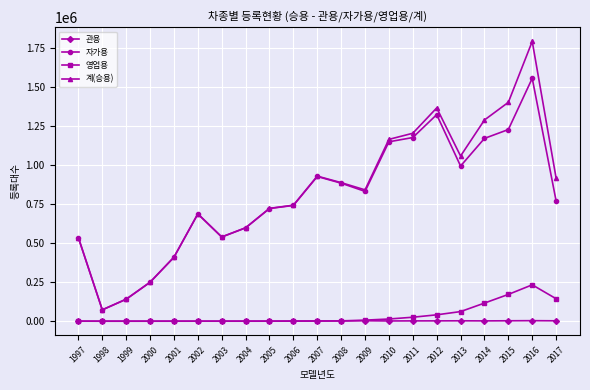

Does the chart have visible grid lines?

Yes